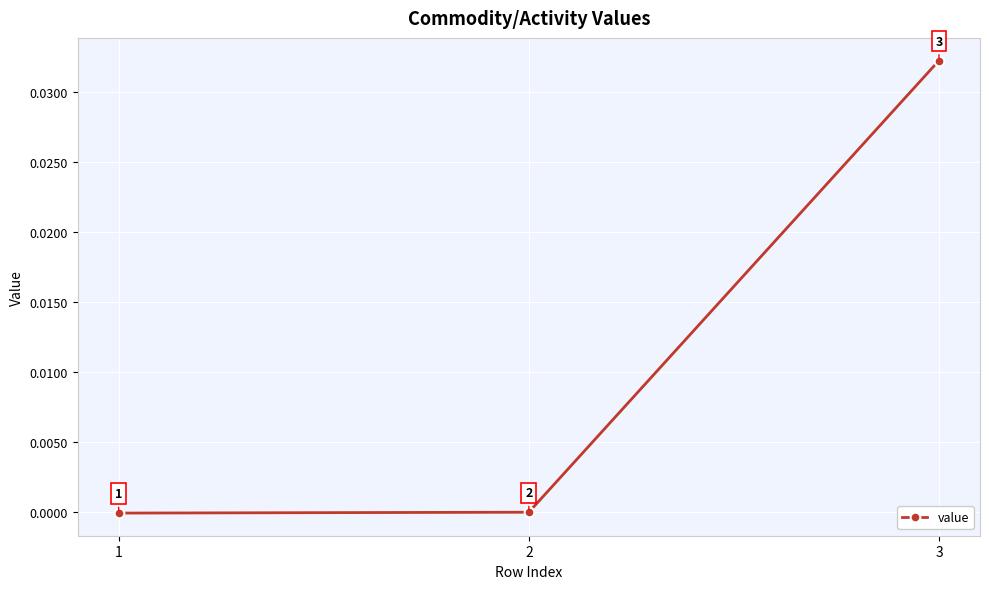

Which label corresponds to the largest value in the chart?

3